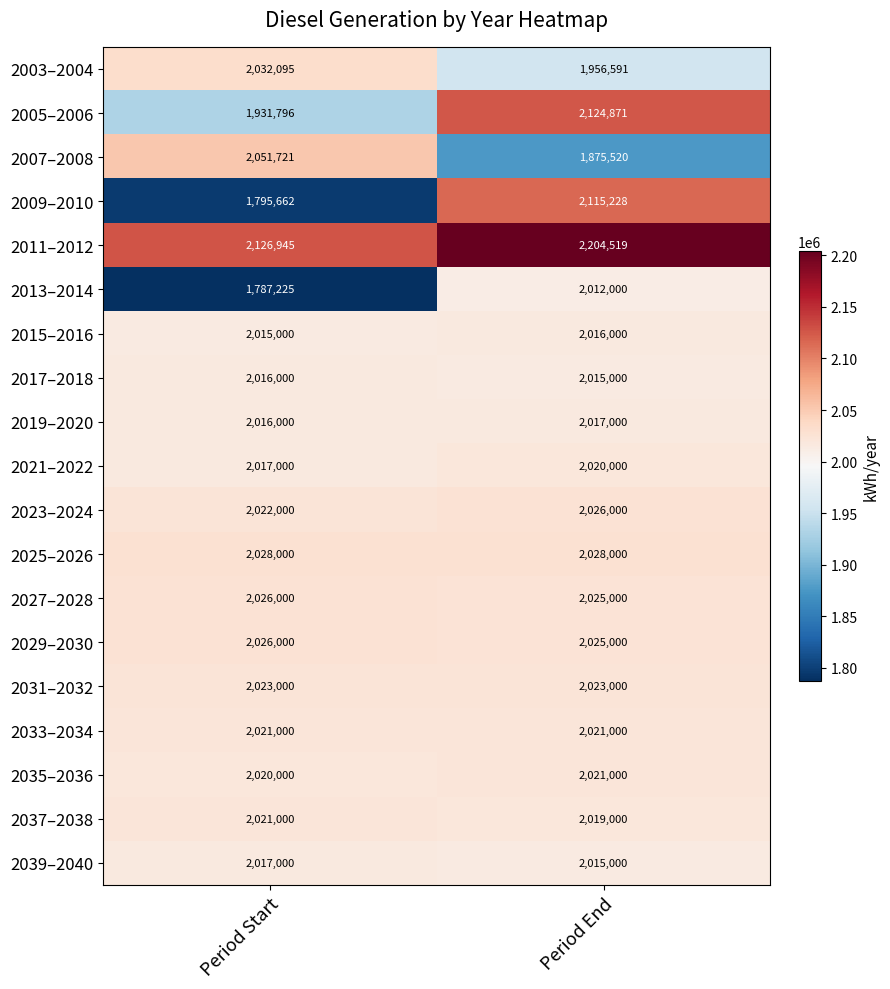

How many distinct data groups are displayed?

19